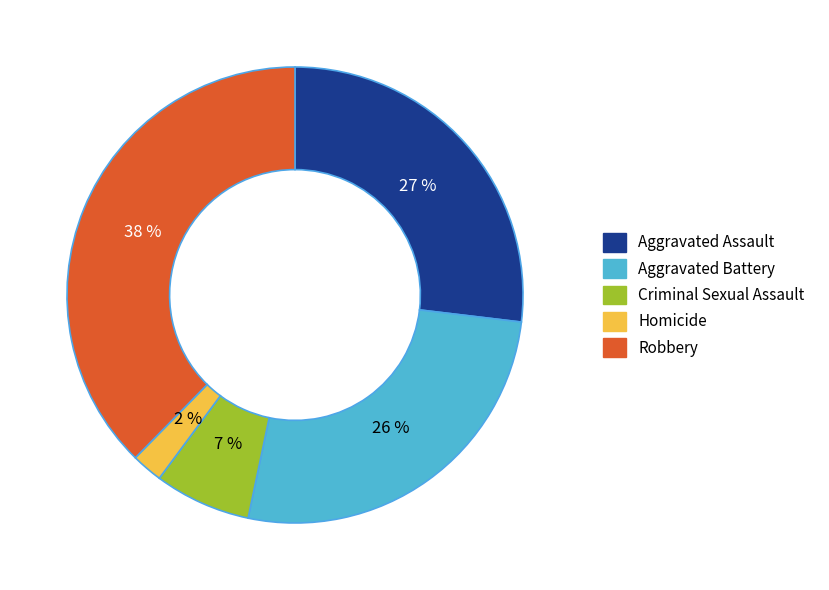

Is the sum of Criminal Sexual Assault and Aggravated Assault greater than half?

No